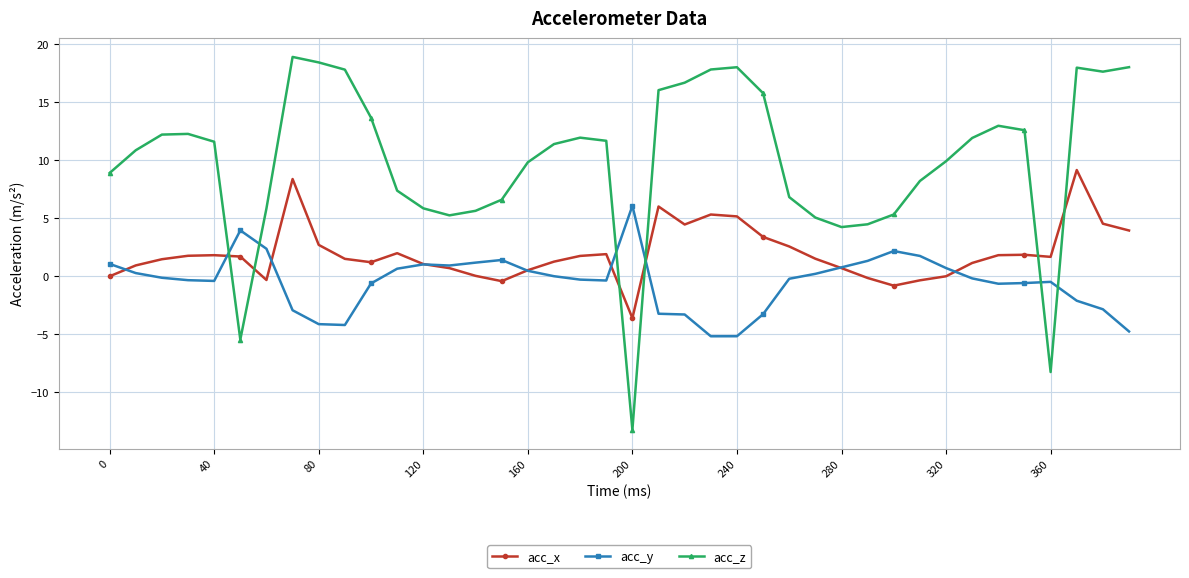

After their last crossing, which series has the higher values: acc_y or acc_z?

acc_z